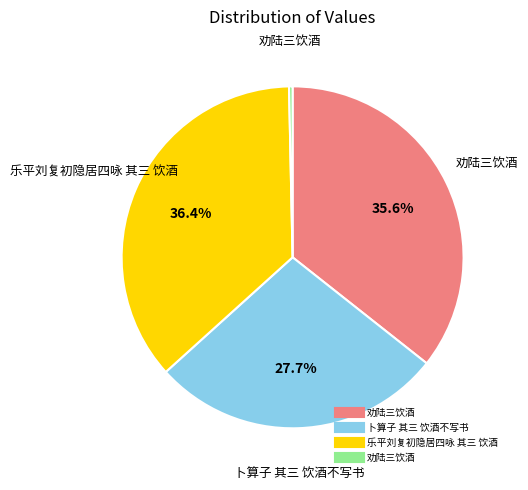

How many segments does this pie chart have?

4